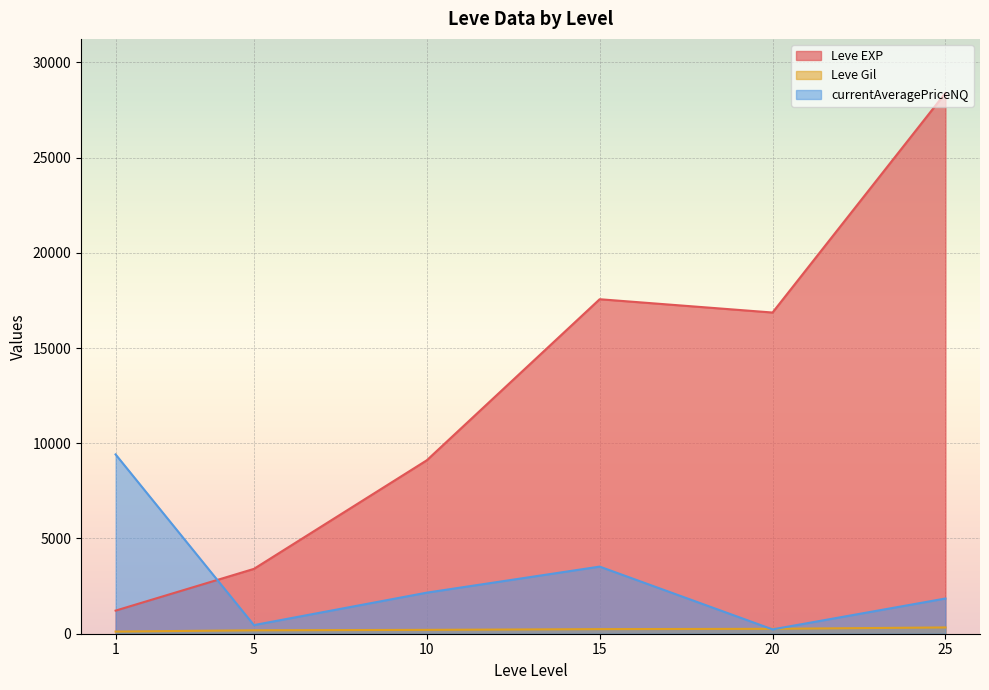

How many intersections are there between currentAveragePriceNQ and Leve EXP?

1